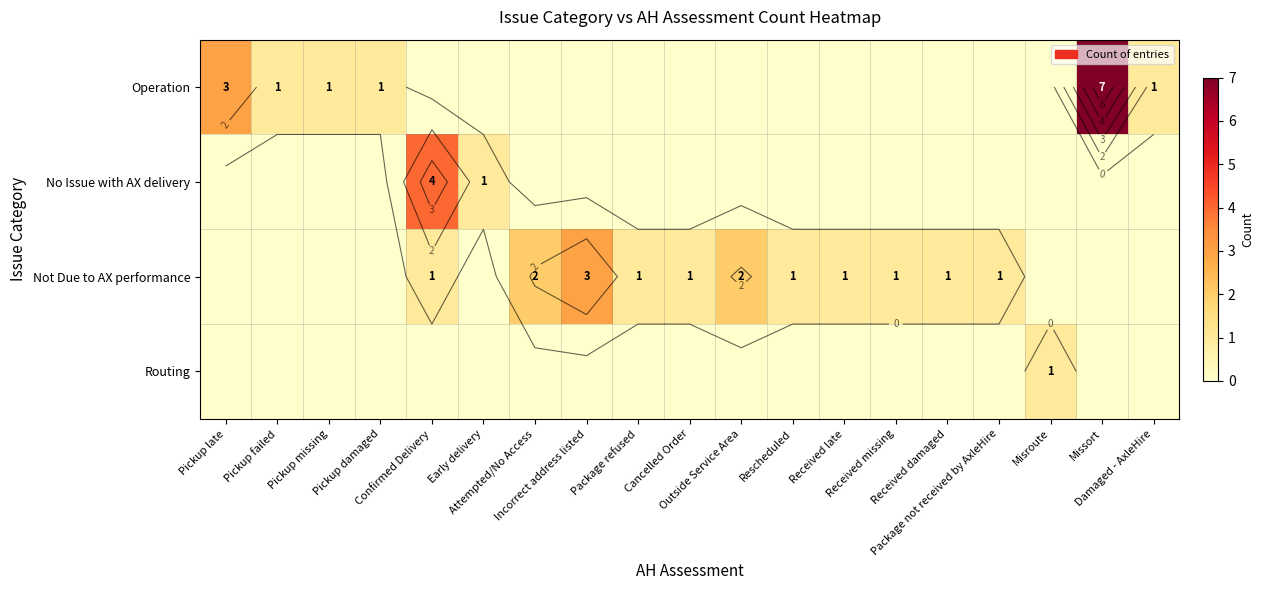

True or false: Routing has a value of -1 at Pickup damaged.

False